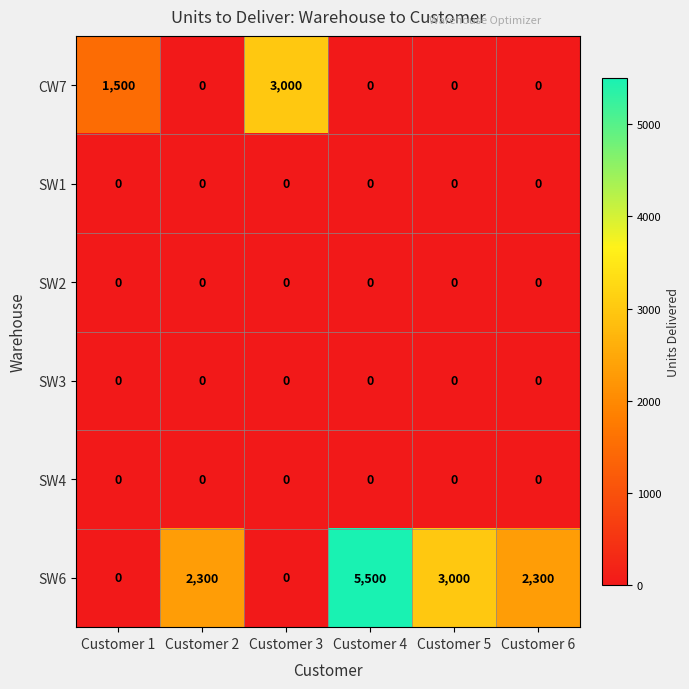

What is the greatest value displayed?

5500